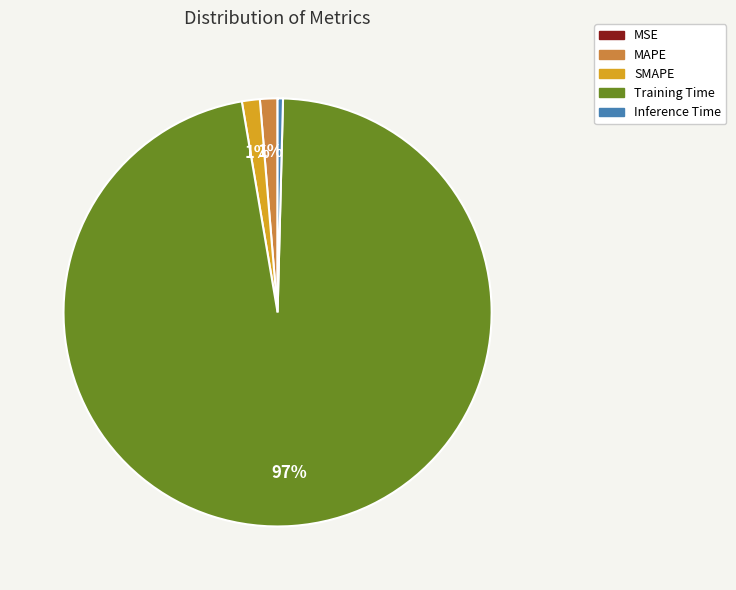

What is the majority slice?

Training Time